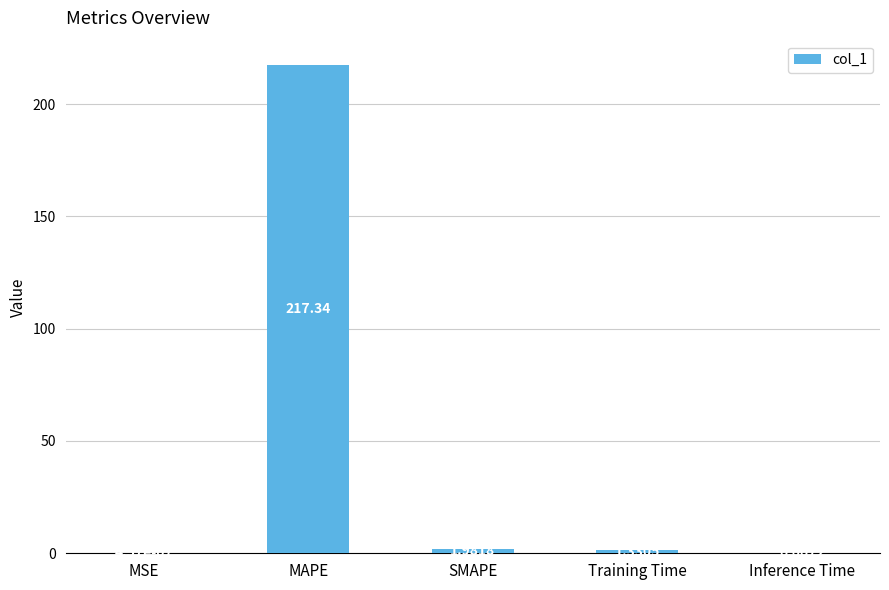

What is the change in value from MAPE to Training Time?

-216.0